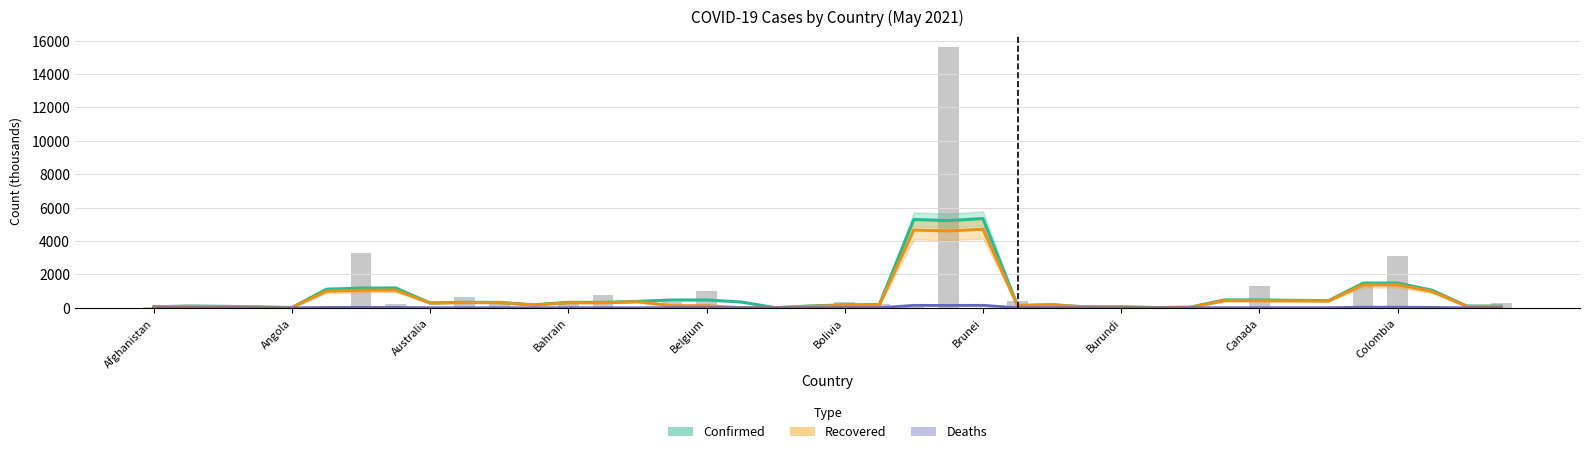

What are all the series names shown in the legend?

Confirmed, Recovered, Deaths